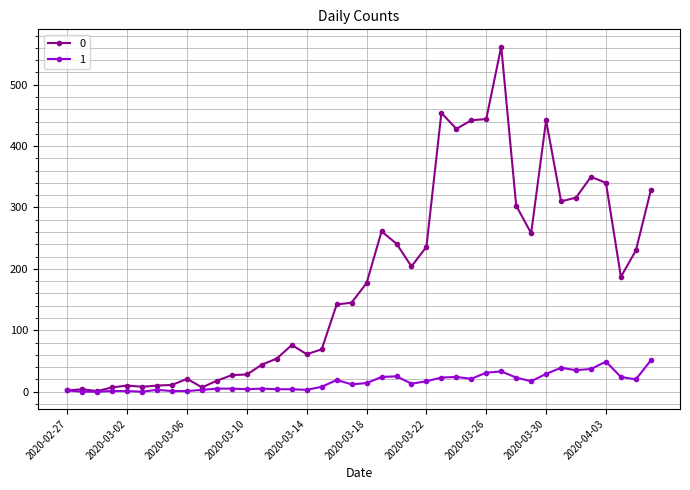

How many distinct data groups are displayed?

2